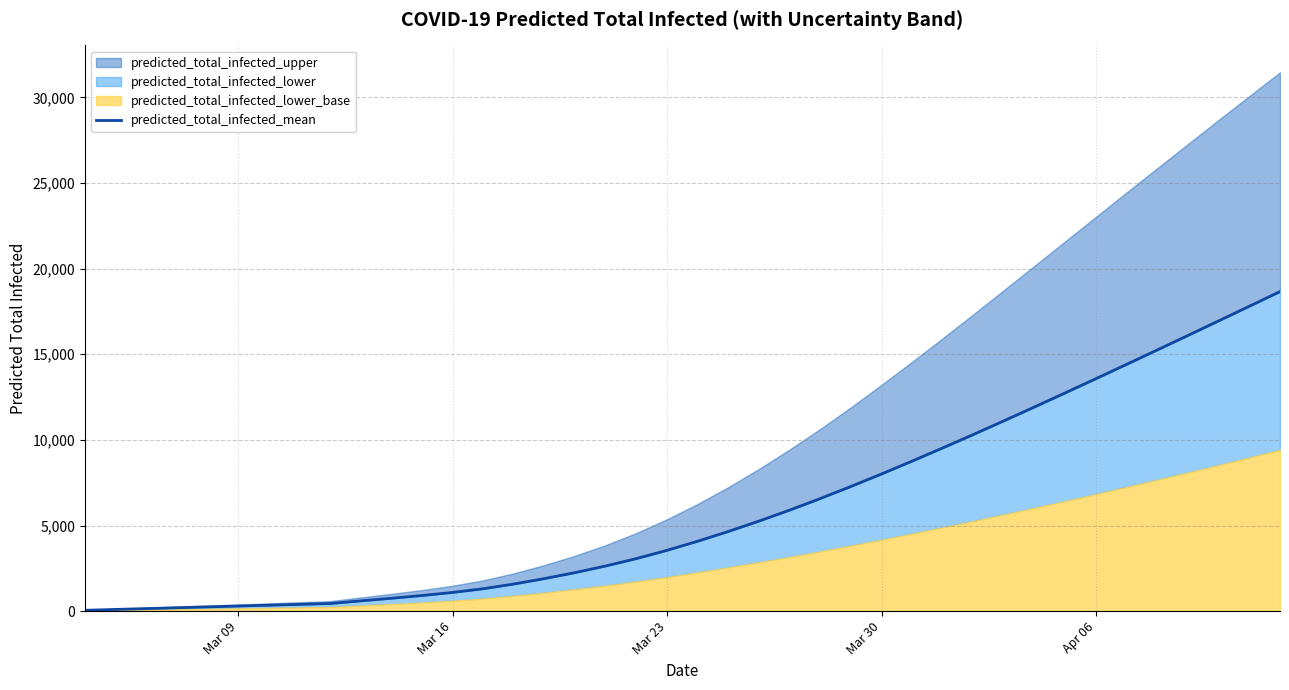

True or false: there are more than 1 points higher than both neighbors.

False